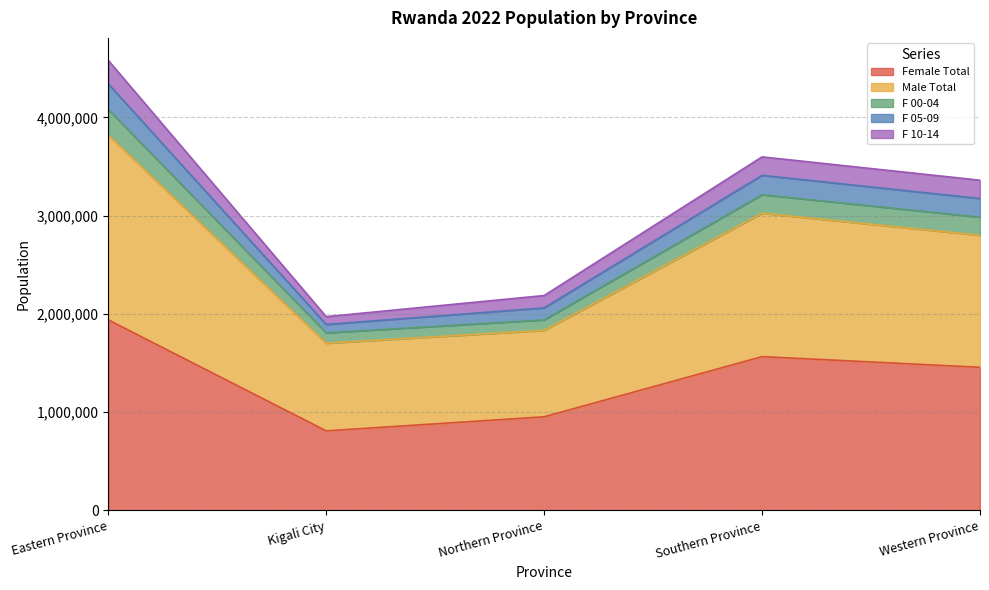

At which category is the sum across all series the highest?

Eastern Province